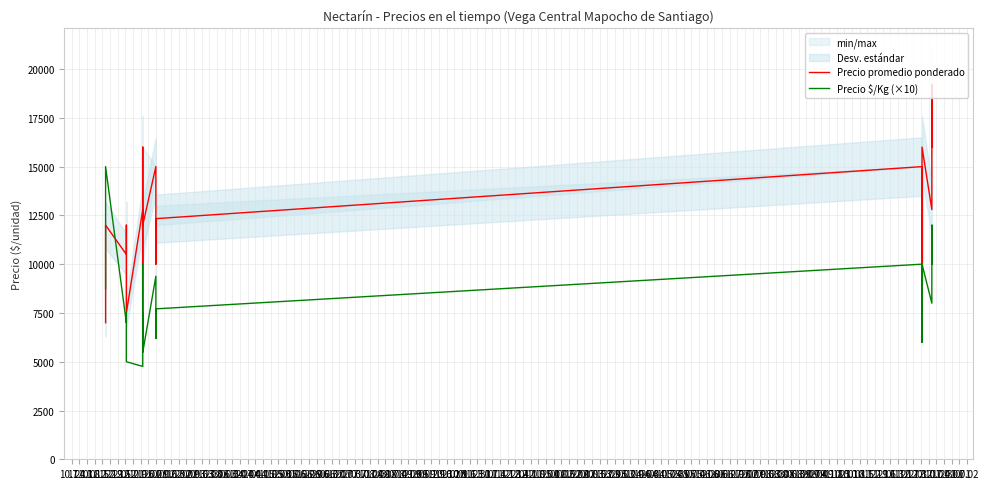

At which label is Precio $/Kg (×10) closest to 9880?

12.01